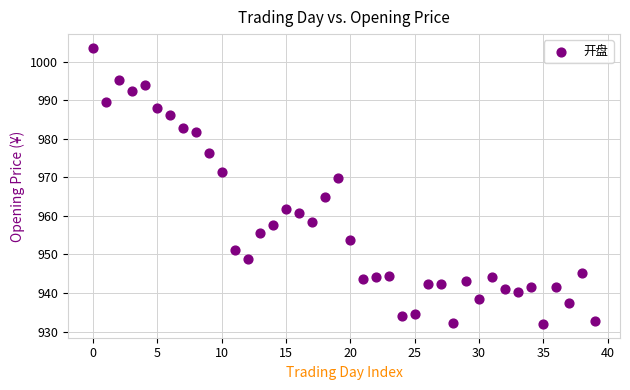

What is the range of Y values (max minus min)?

71.6